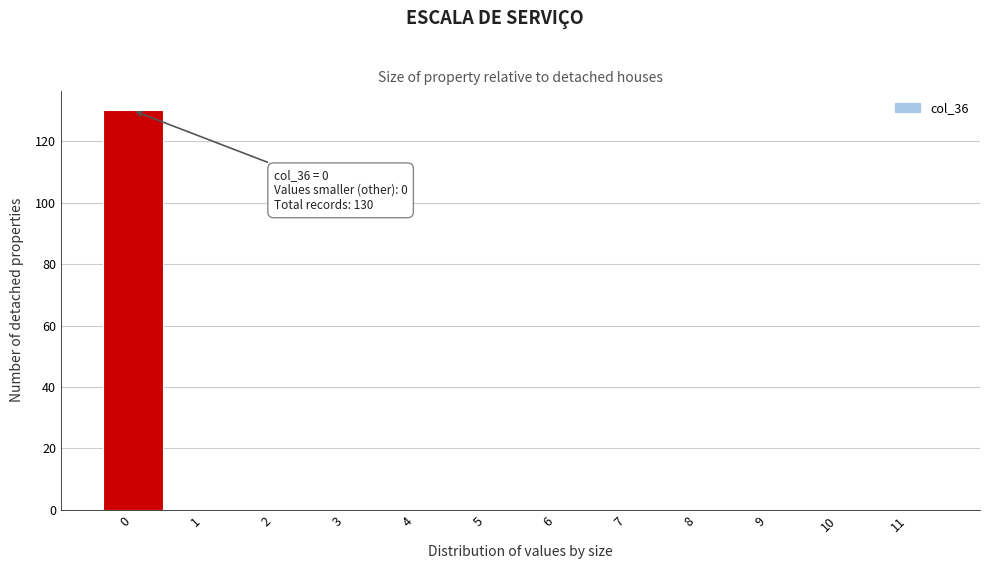

Which range on the x-axis has the tallest bar?

-0.5 to 0.5